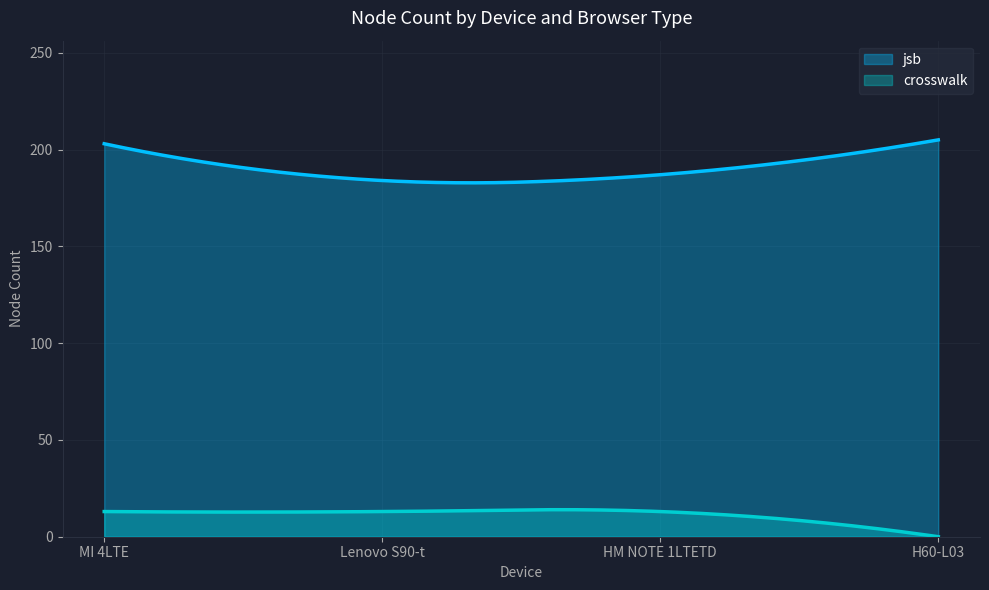

What is the approximate value of crosswalk at MI 4LTE?

13.0